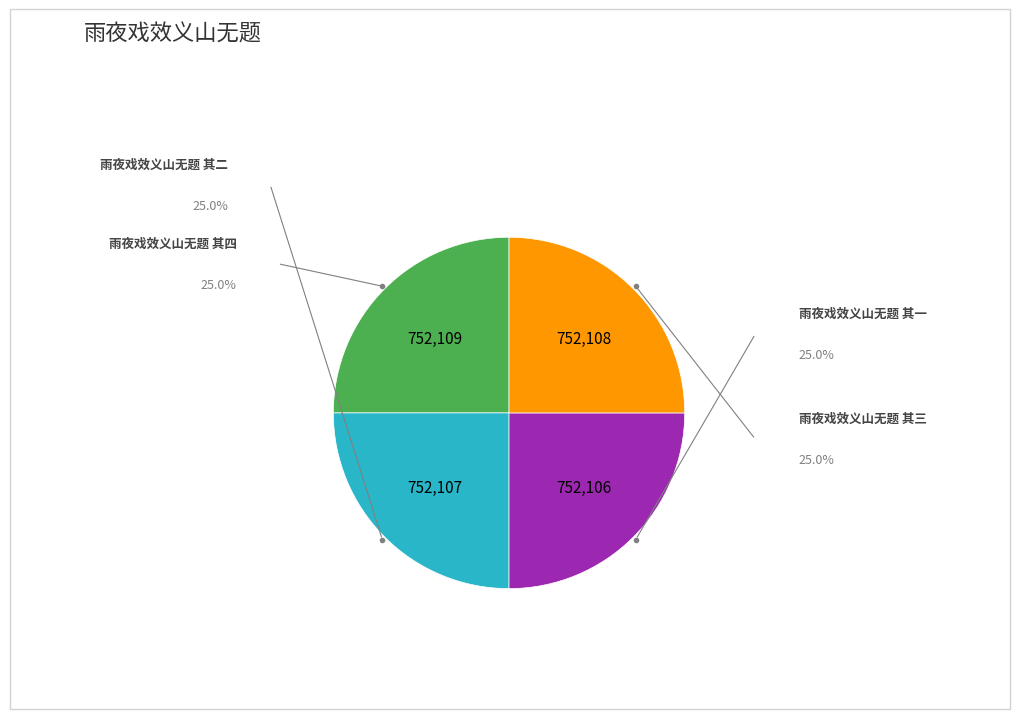

Does any single category account for the majority?

No